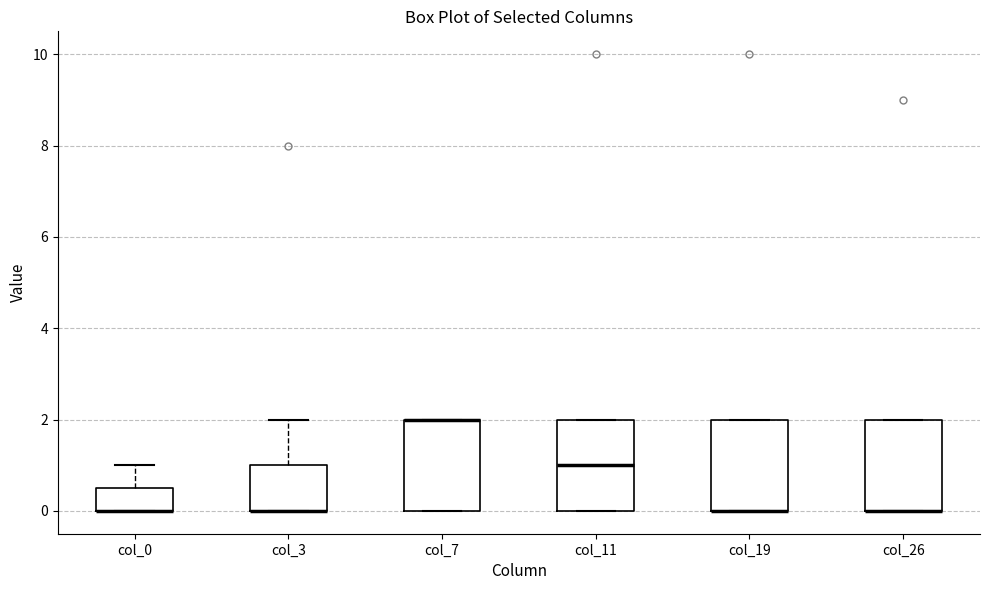

Where is the upper edge of the box for col_26 on the y-axis? The values are not printed on the chart, so give them approximately, as read against the axis.

2.0